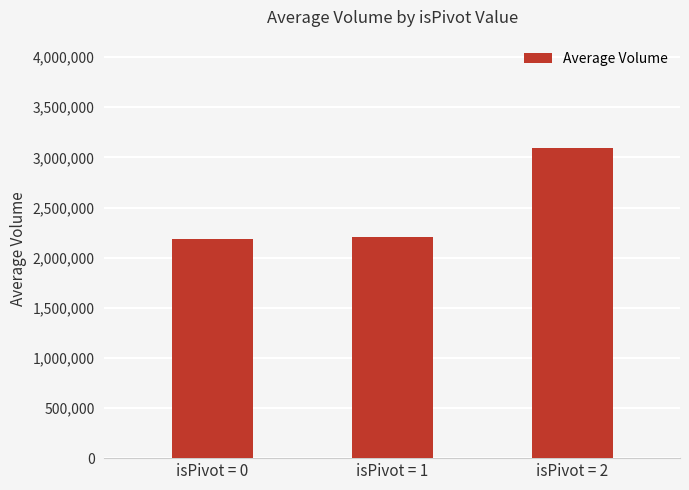

How many bars are there in total?

3